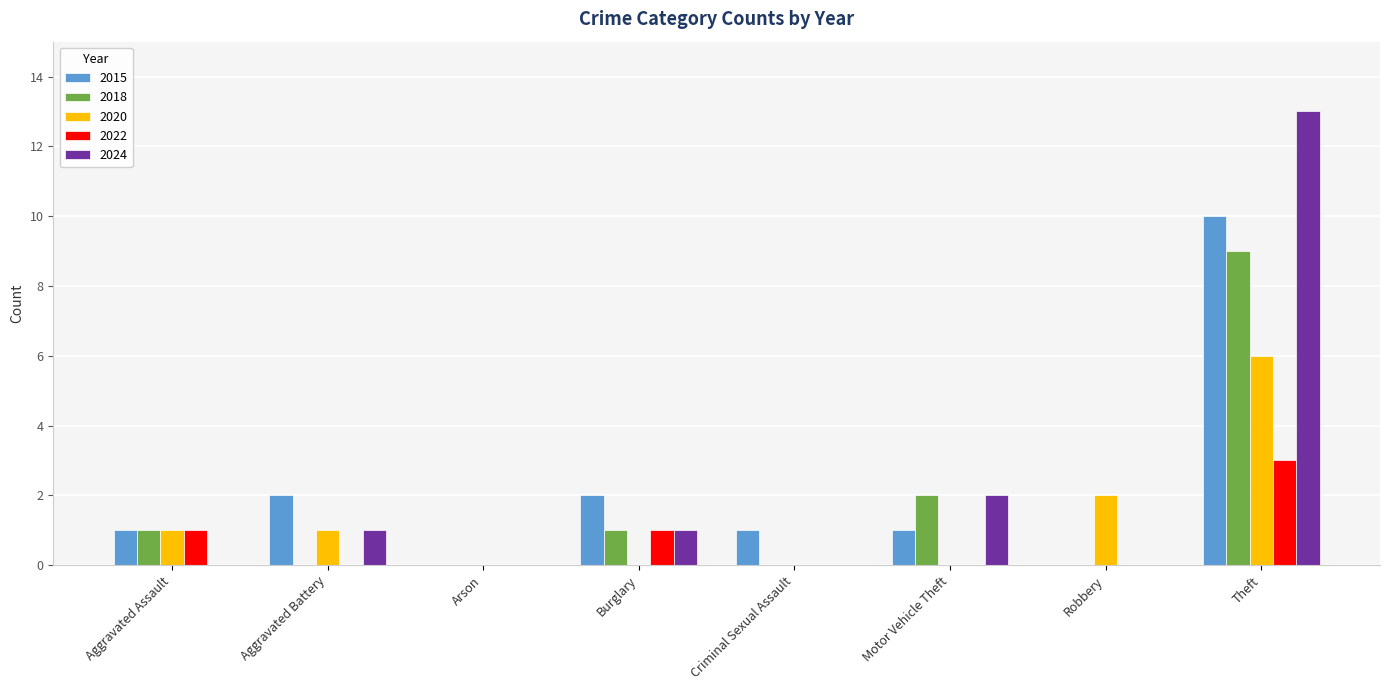

How many data points does each series have?

8